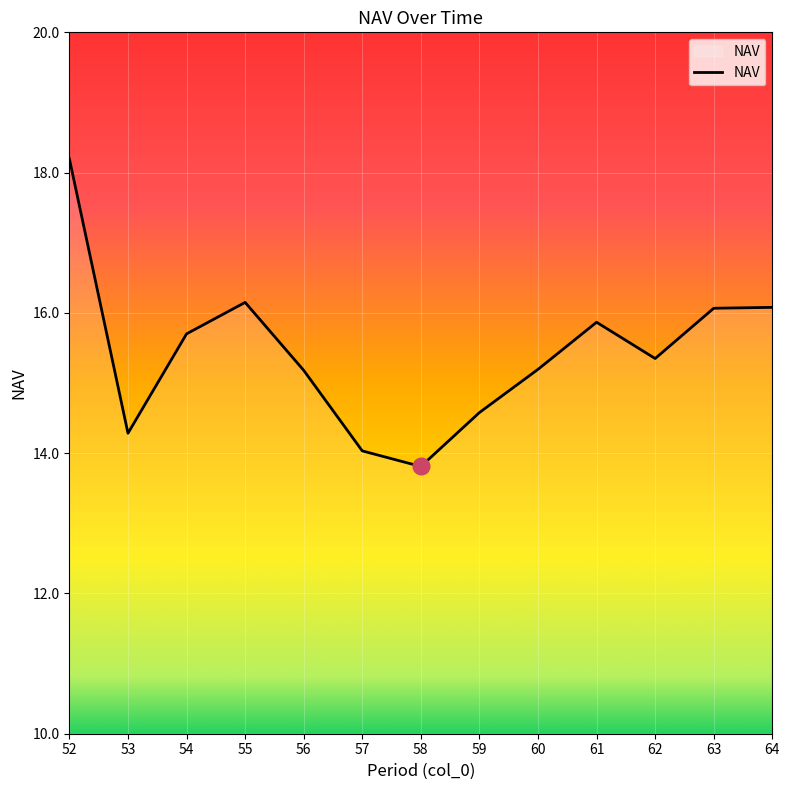

What is the smallest value displayed?

13.8